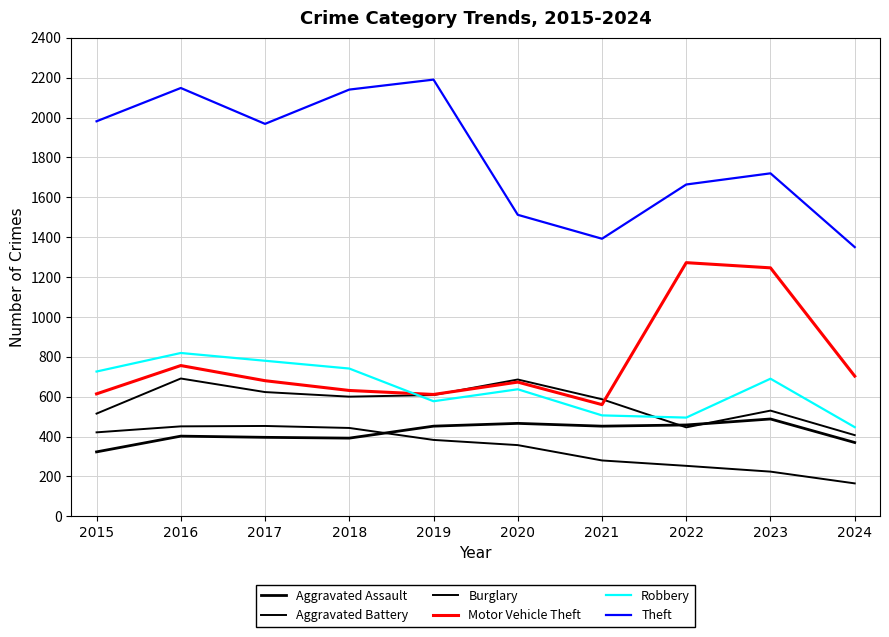

Does the chart have visible grid lines?

Yes